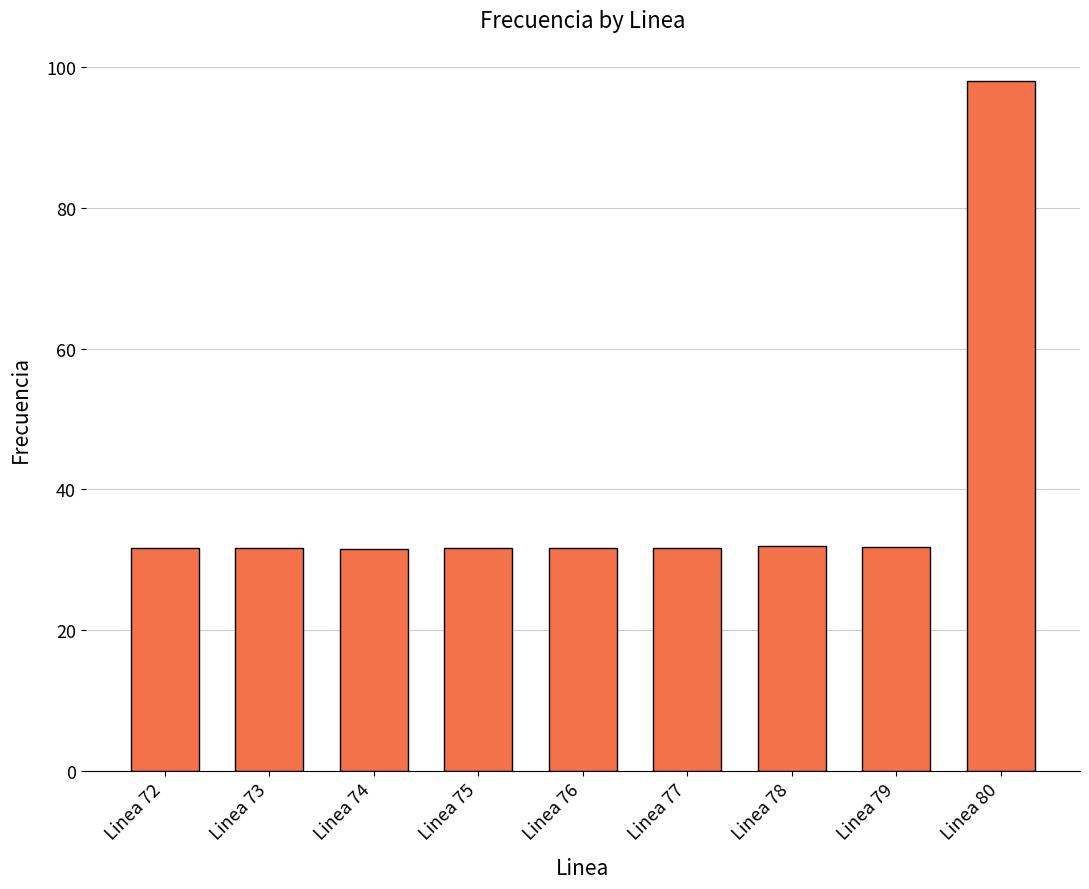

What is the change in value from Linea 79 to Linea 80?

+66.2